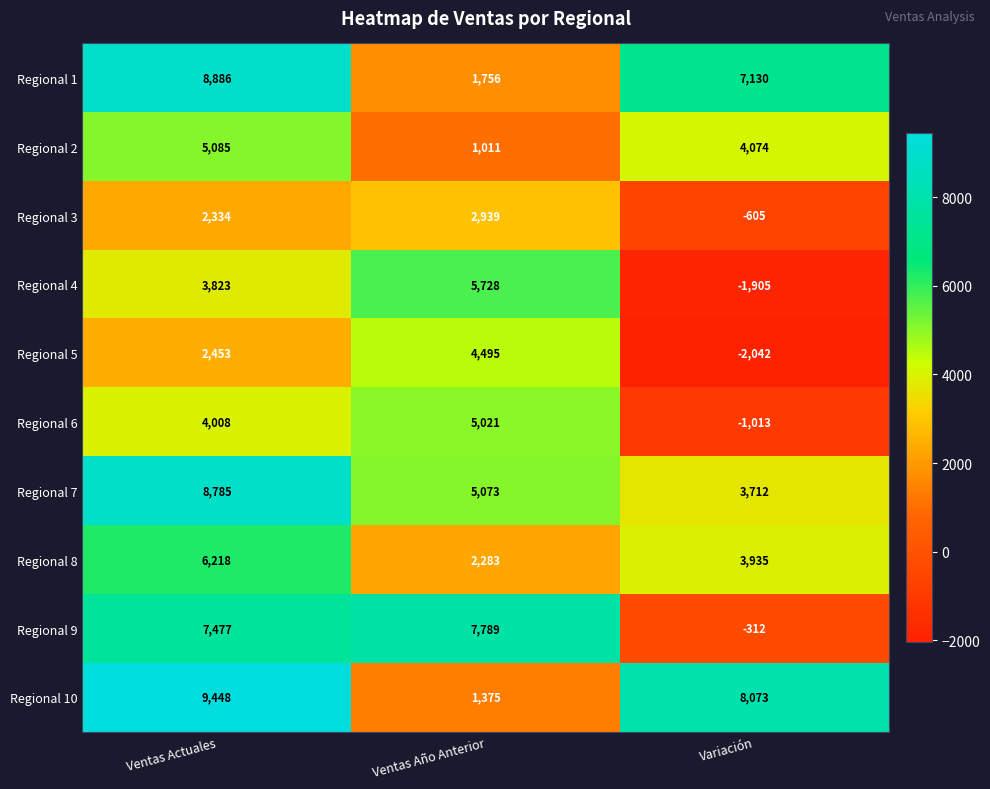

Reading left to right, list all the values displayed in this chart.

Regional 1: 8886	1756	7130
Regional 2: 5085	1011	4074
Regional 3: 2334	2939	-605
Regional 4: 3823	5728	-1905
Regional 5: 2453	4495	-2042
Regional 6: 4008	5021	-1013
Regional 7: 8785	5073	3712
Regional 8: 6218	2283	3935
Regional 9: 7477	7789	-312
Regional 10: 9448	1375	8073